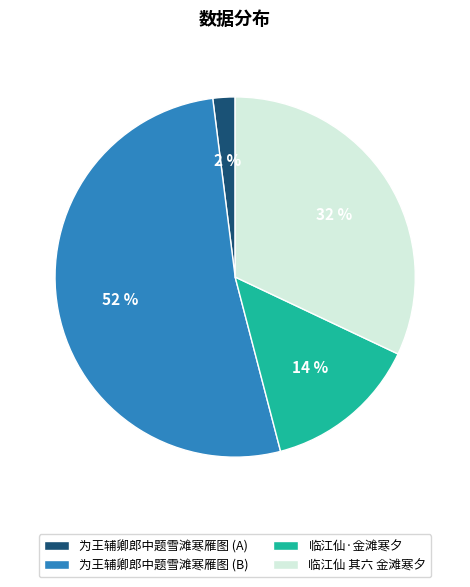

How many segments does this pie chart have?

4